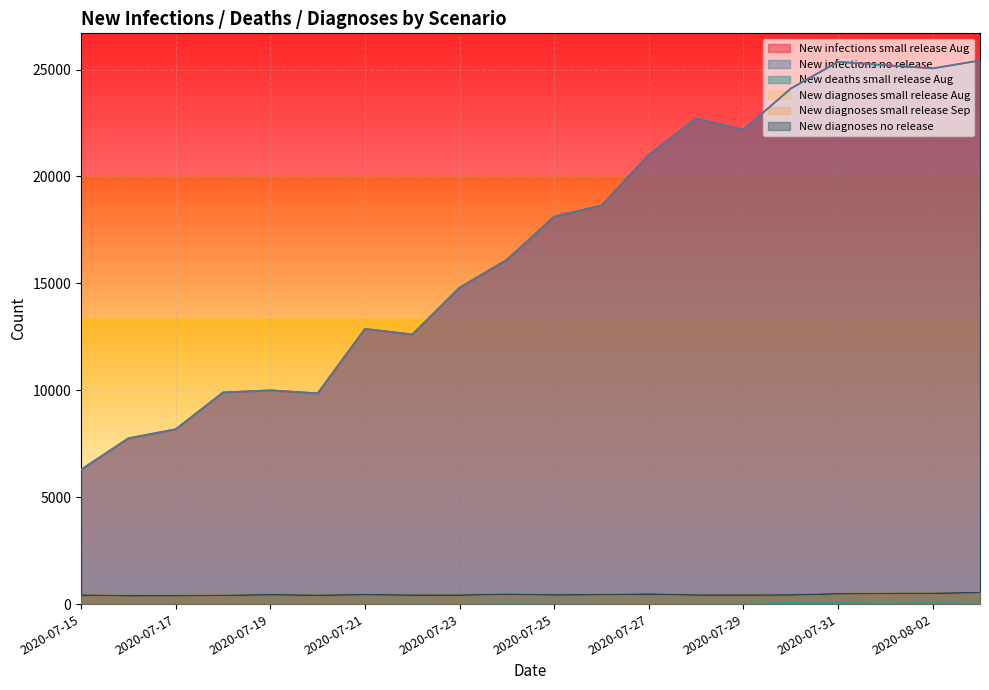

What is the difference between the maximum and minimum values in the New infections no release series?

19137